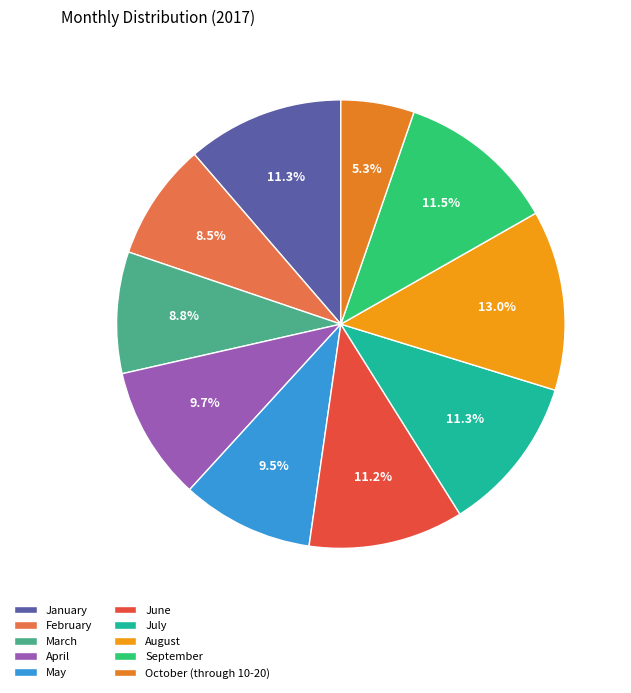

Is February the majority of the pie?

No